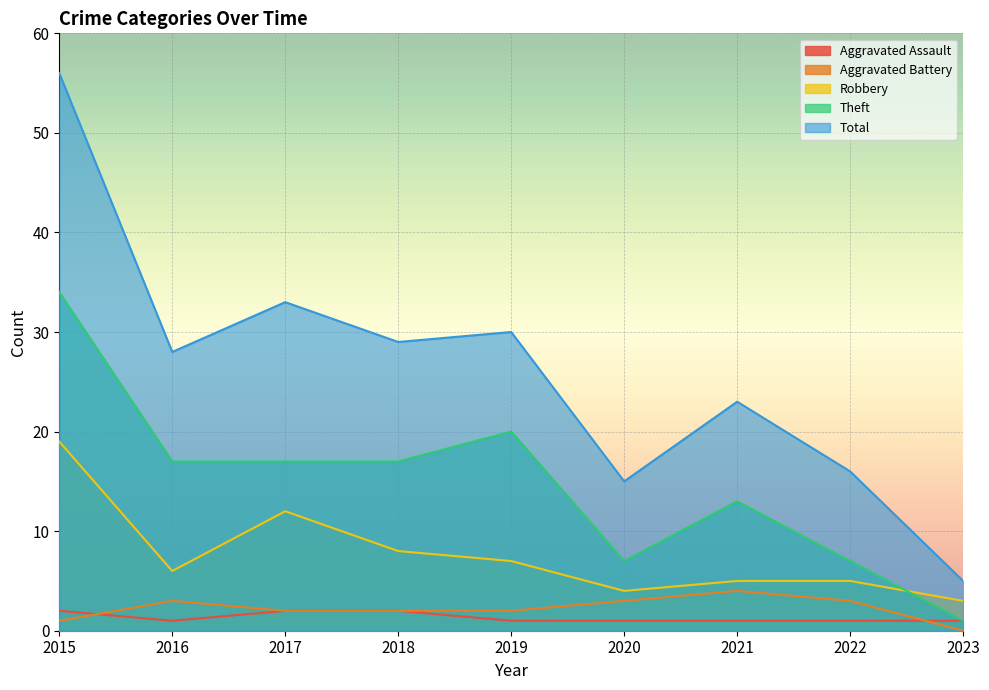

The value of Aggravated Assault at 2019 is 2. True or false?

False